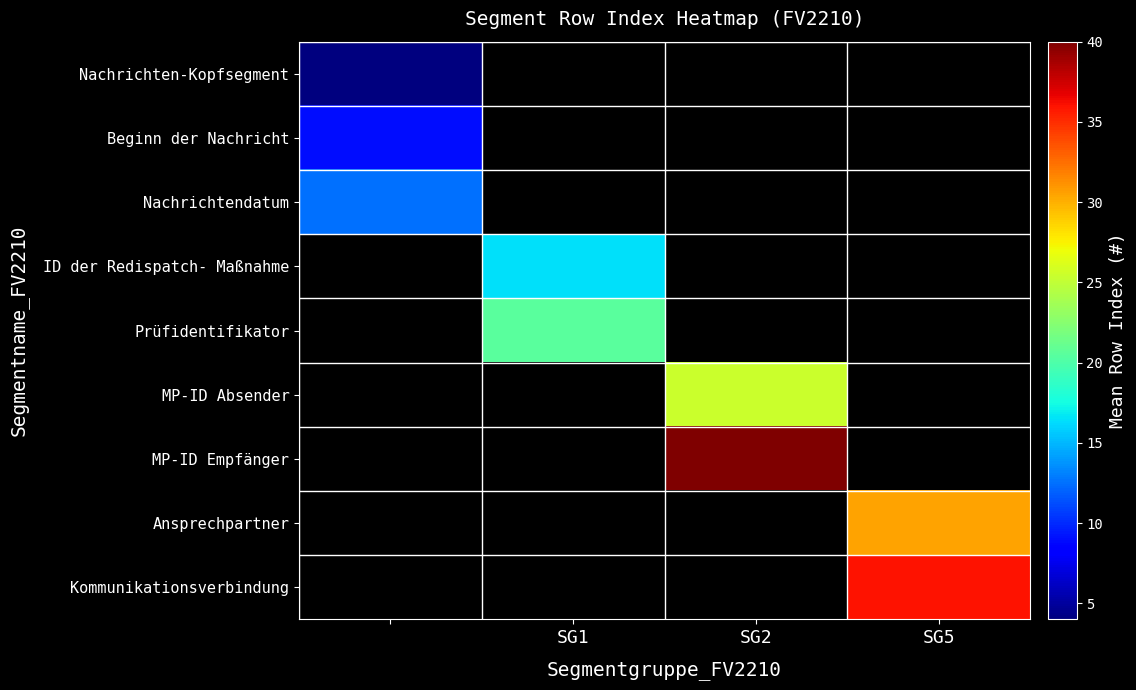

Count the number of data series in this chart.

9